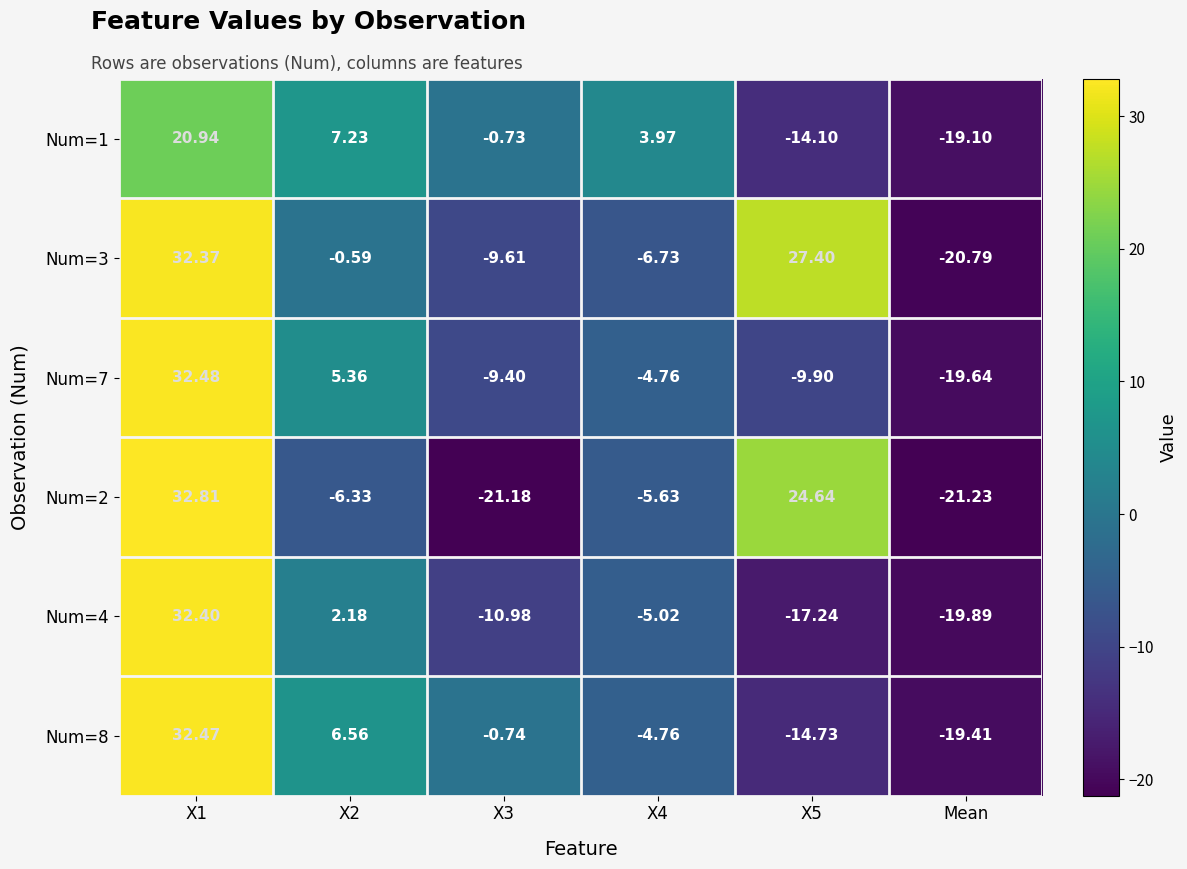

Which category has the lowest value in the Num=7 series?

Mean